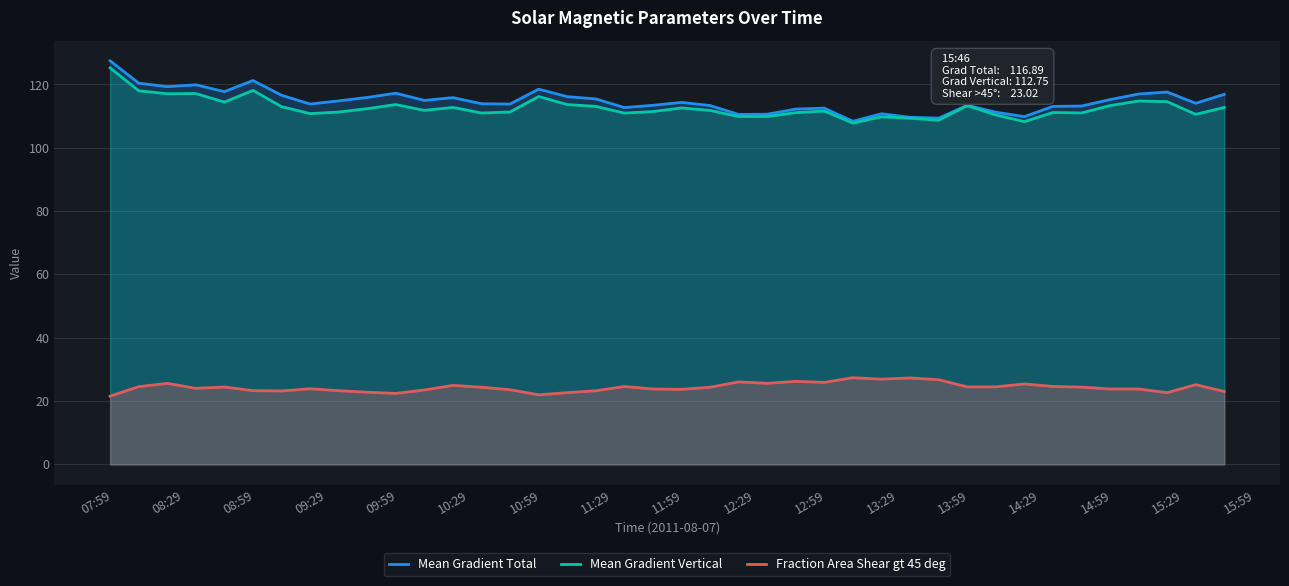

At how many categories does at least one series exceed 63?

40